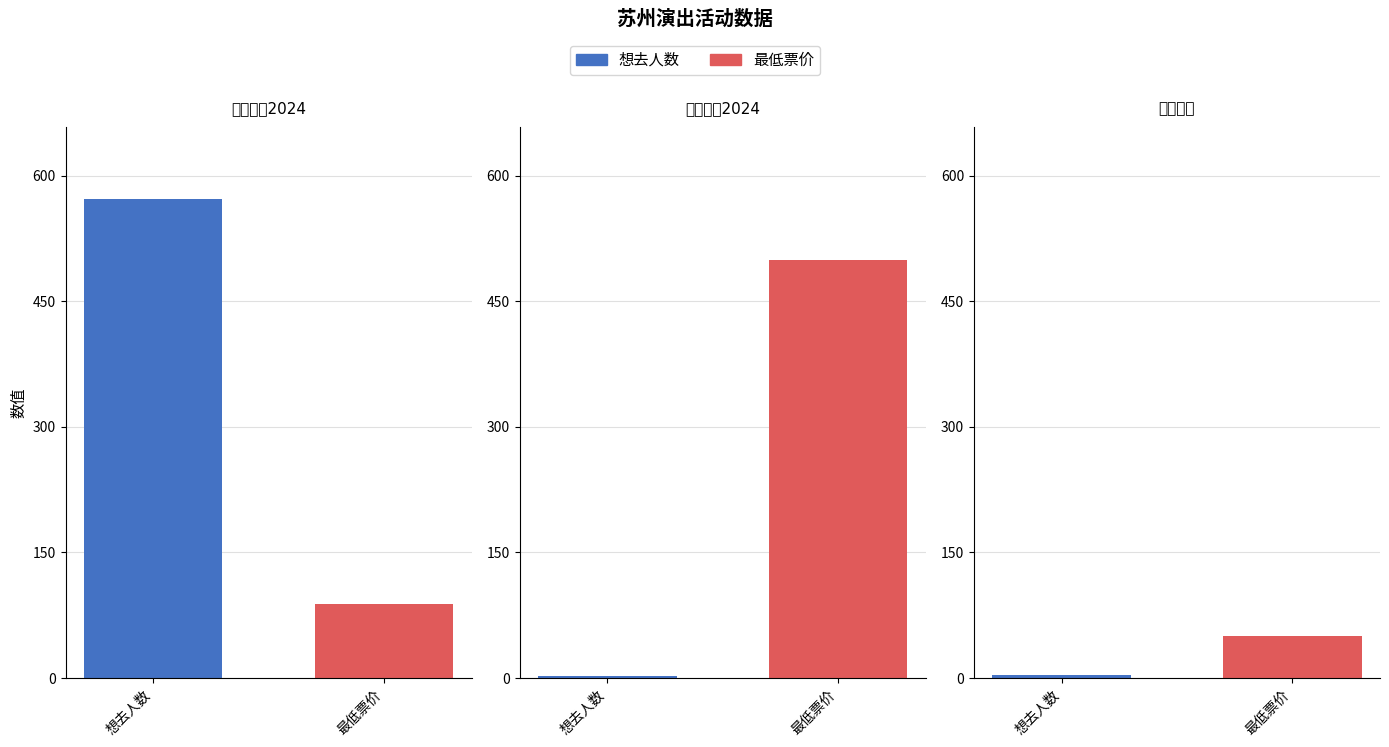

What is the difference between the highest and lowest values at 苏州·春日计划2024——特别二次元不插电音乐会?

484